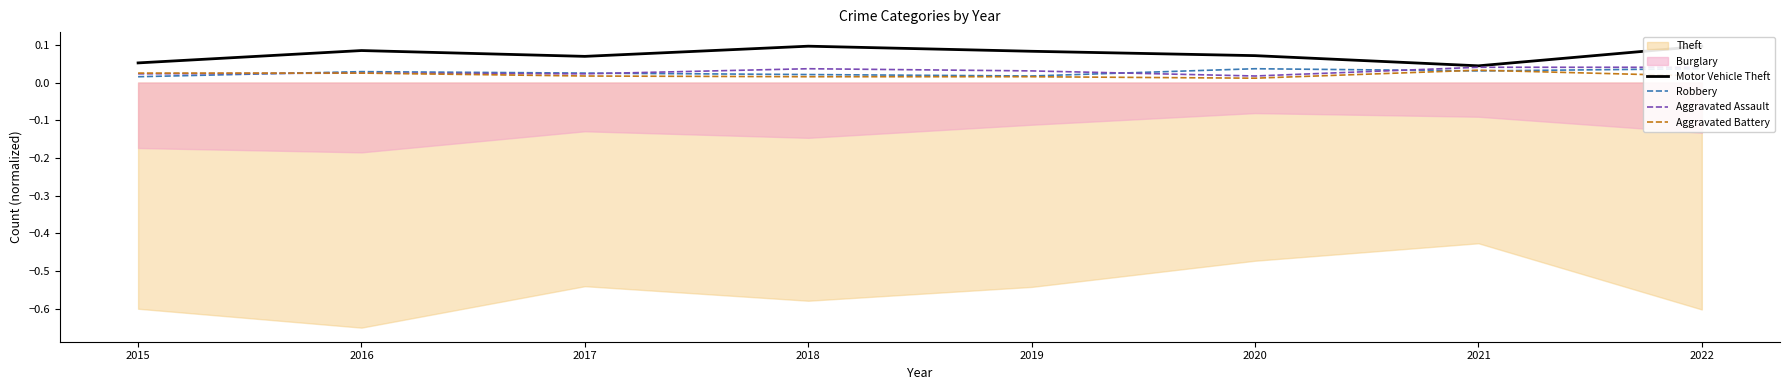

Is it true that Aggravated Battery equals 0.0 at 2021?

True